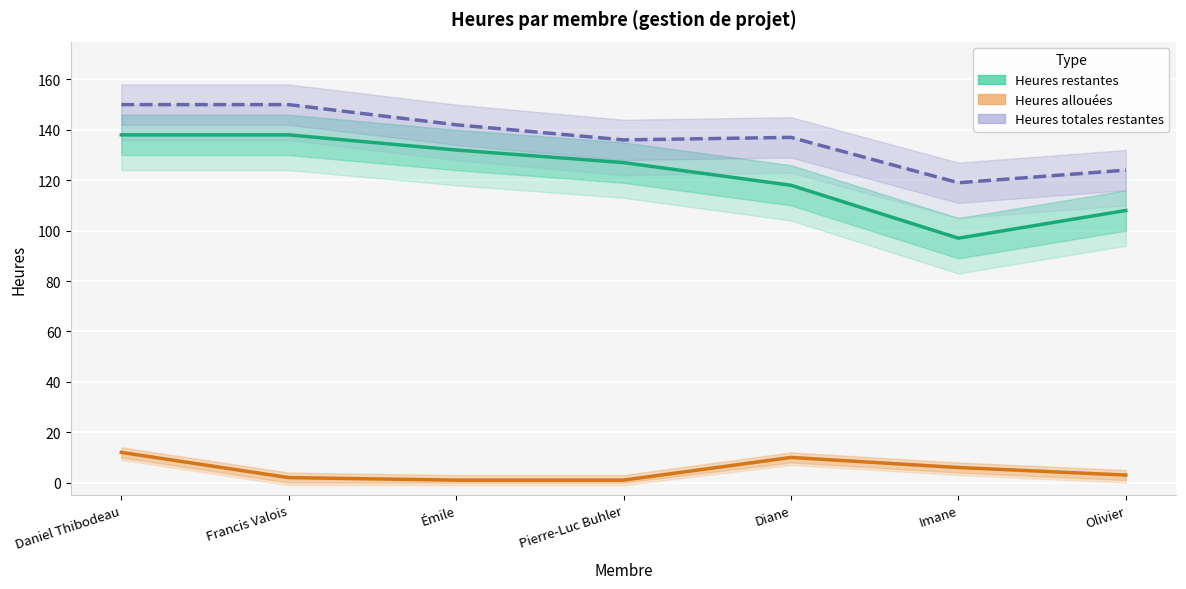

At which category does the chart reach its minimum across all series?

Émile